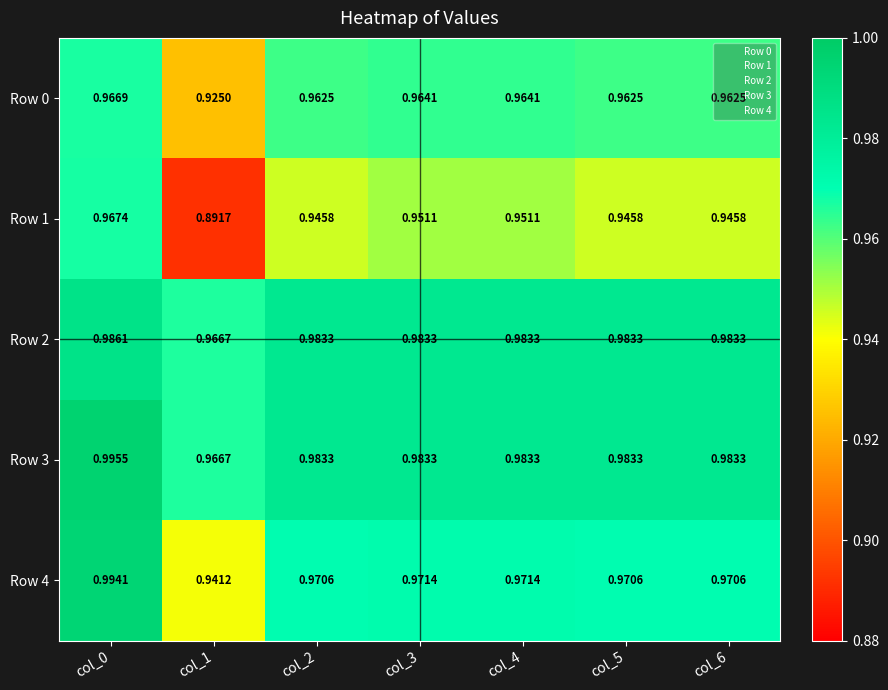

Is the value of Row 3 at col_3 greater than the value of Row 1 at col_1?

Yes